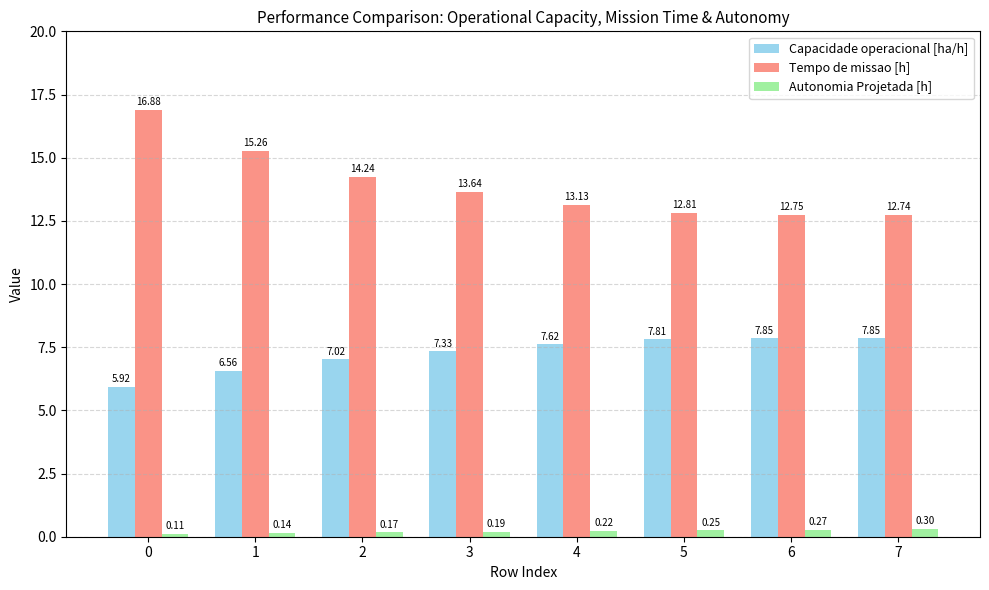

What is the difference between the Tempo de missao [h] values at 2 and 4?

1.1